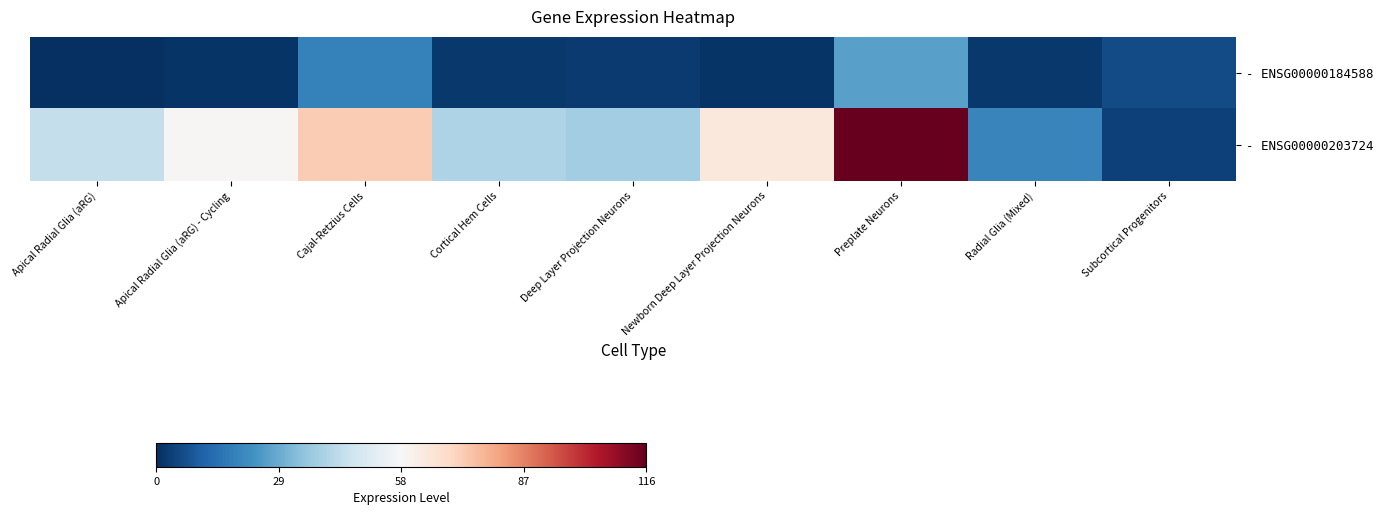

Reading right to left, what are all the values shown in this chart?

- ENSG00000184588: Subcortical Progenitors=6.0	Radial Glia (Mixed)=2.0	Preplate Neurons=26.4	Newborn Deep Layer Projection Neurons=1.0	Deep Layer Projection Neurons=2.4	Cortical Hem Cells=2.0	Cajal-Retzius Cells=18.6	Apical Radial Glia (aRG) - Cycling=1.0	Apical Radial Glia (aRG)=0.0
- ENSG00000203724: Subcortical Progenitors=4.0	Radial Glia (Mixed)=19.9	Preplate Neurons=115.9	Newborn Deep Layer Projection Neurons=63.9	Deep Layer Projection Neurons=37.8	Cortical Hem Cells=40.0	Cajal-Retzius Cells=72.4	Apical Radial Glia (aRG) - Cycling=58.4	Apical Radial Glia (aRG)=44.0